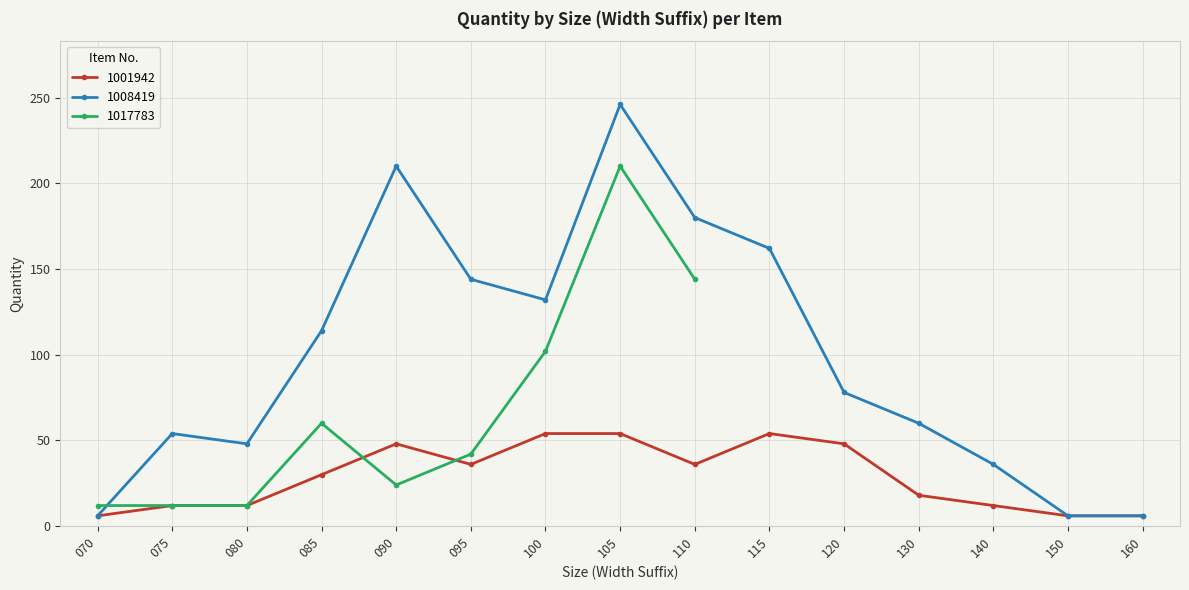

True or false: 1008419 and 1001942 intersect in this chart.

False